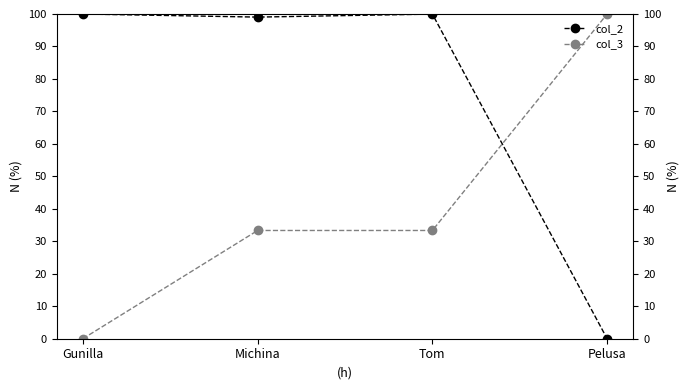

Does the chart have visible grid lines?

No